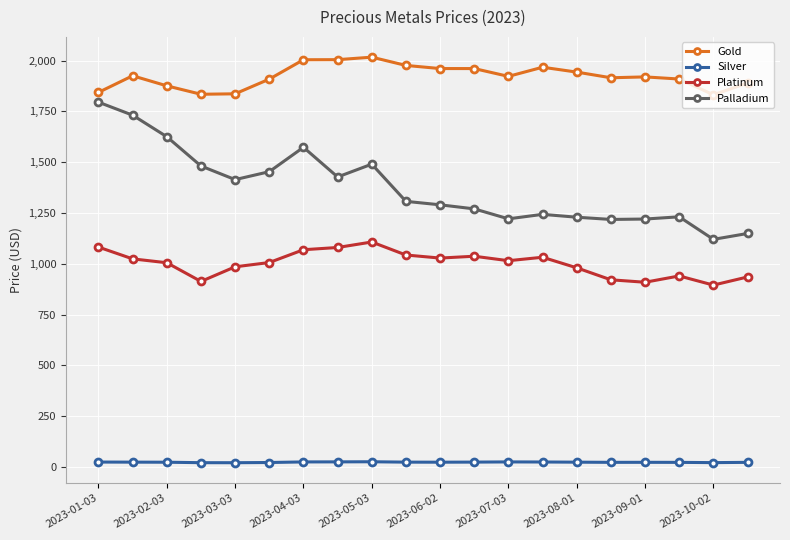

Which series has the largest total across all categories?

Gold